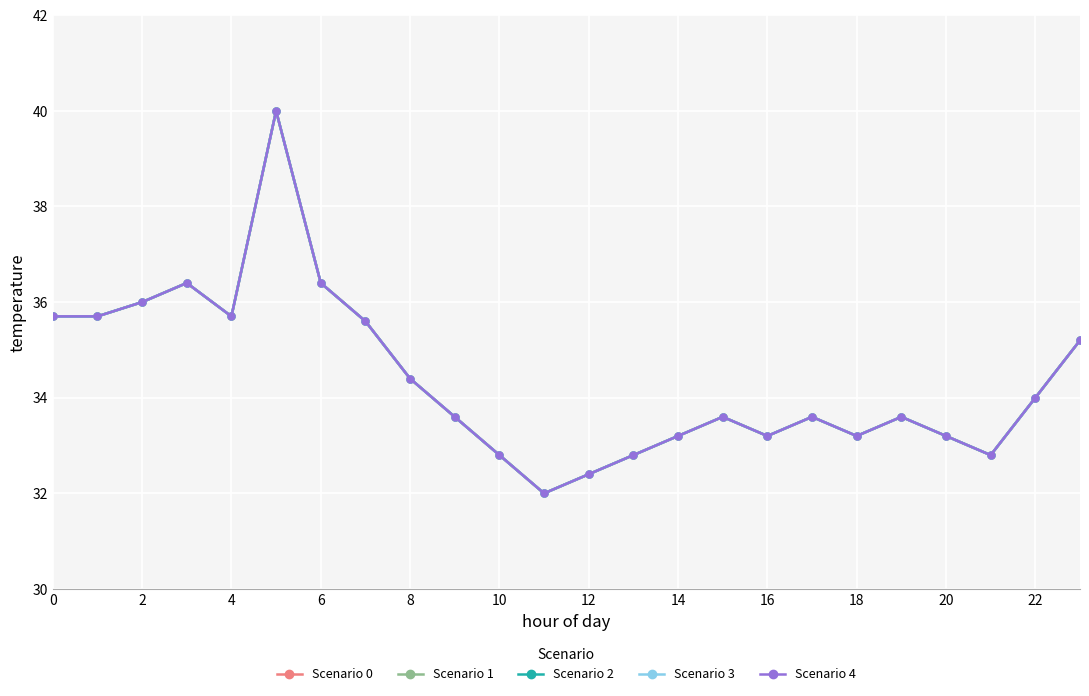

In Scenario 4, how many points are higher than both neighbors (excluding endpoints)?

5